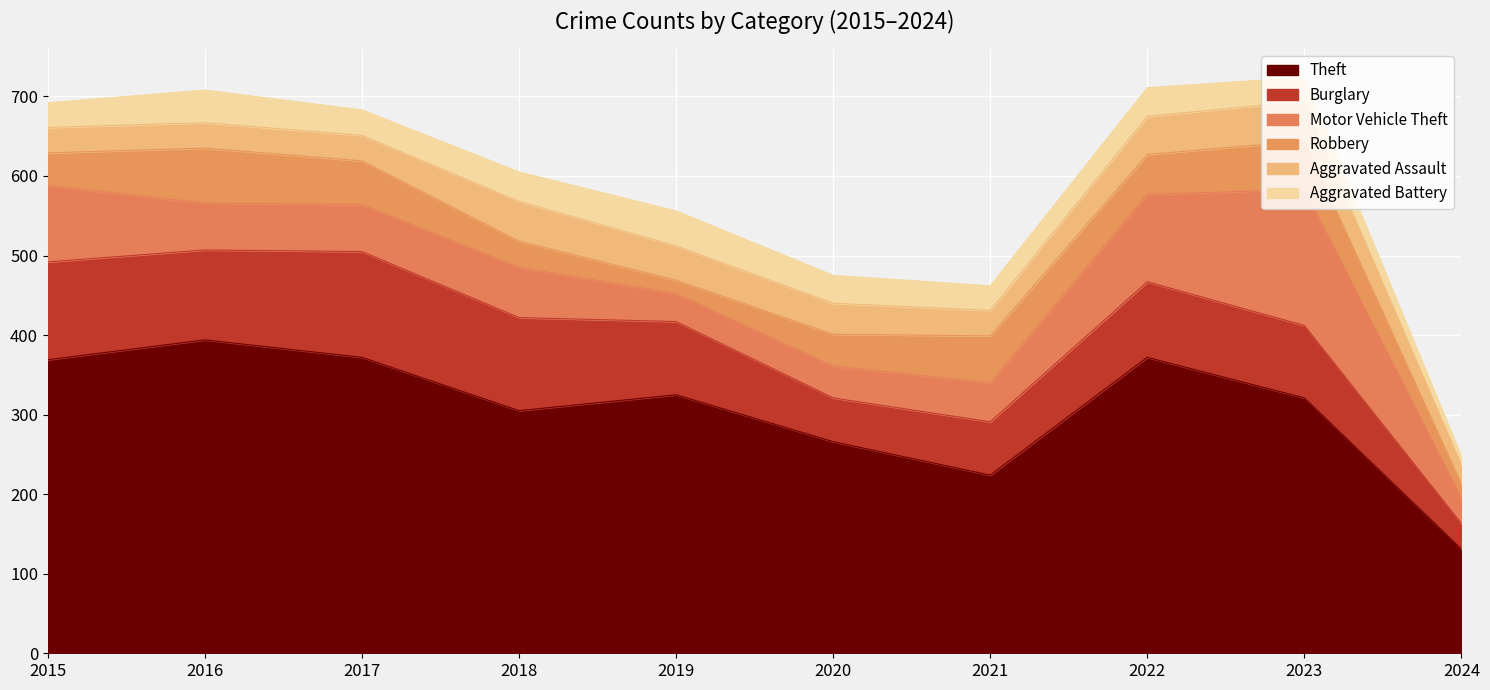

What are all the series names shown in the legend?

Theft, Burglary, Motor Vehicle Theft, Robbery, Aggravated Assault, Aggravated Battery